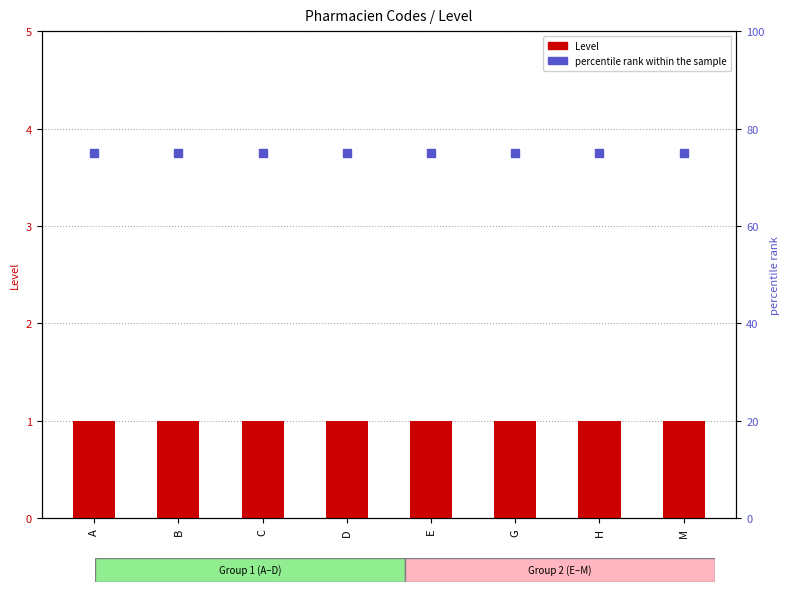

Are the bars horizontal?

No